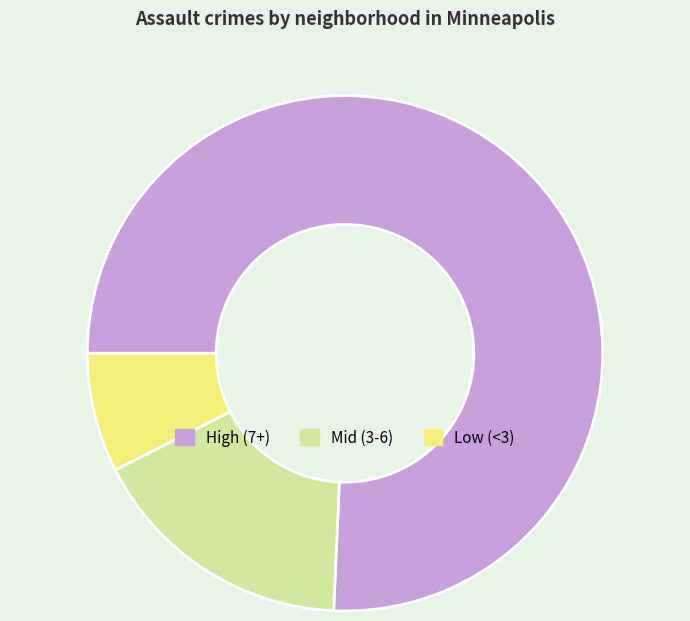

How many segments does this pie chart have?

3